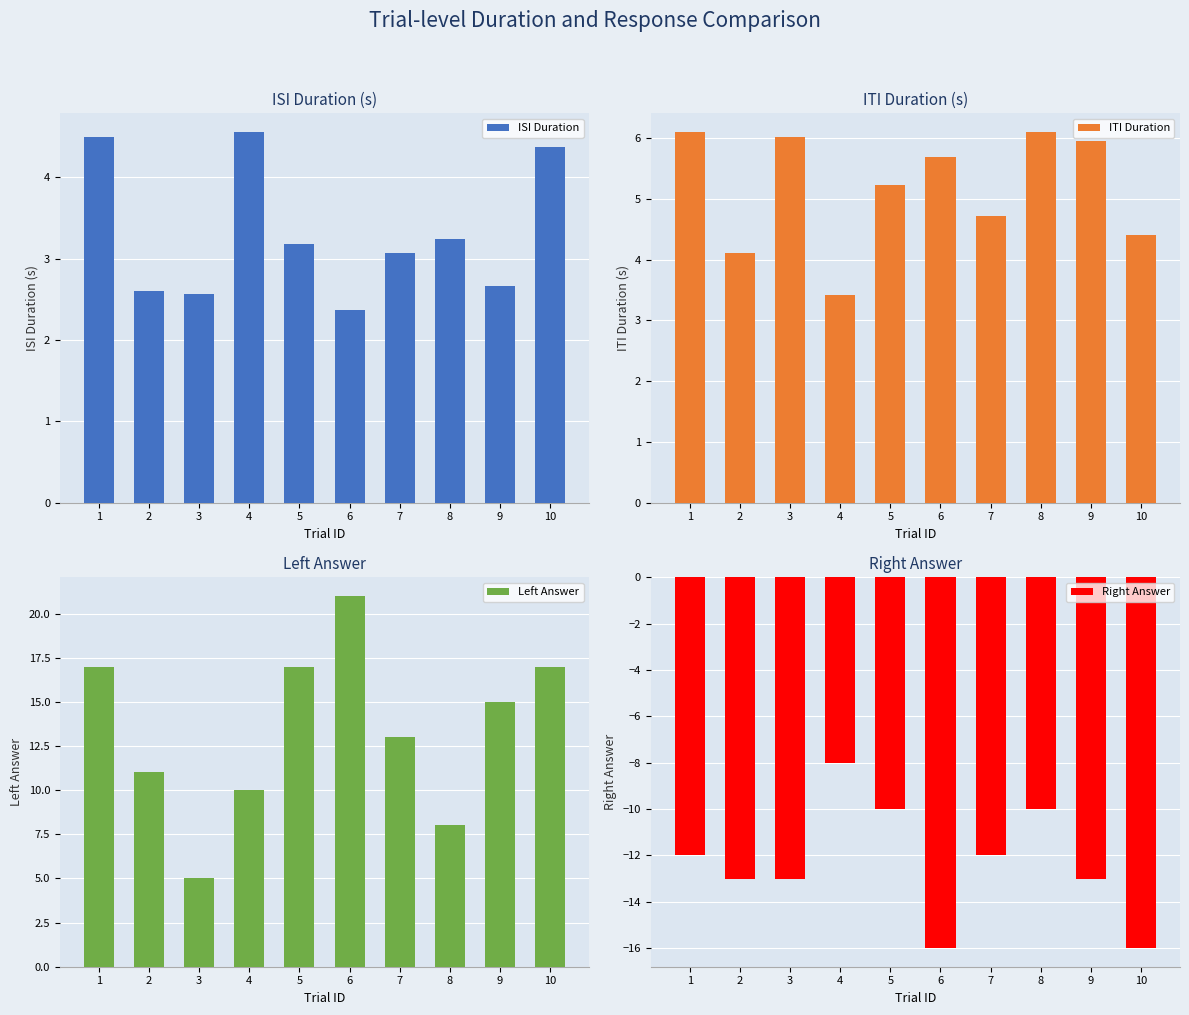

At which label does ITI Duration reach its minimum?

4